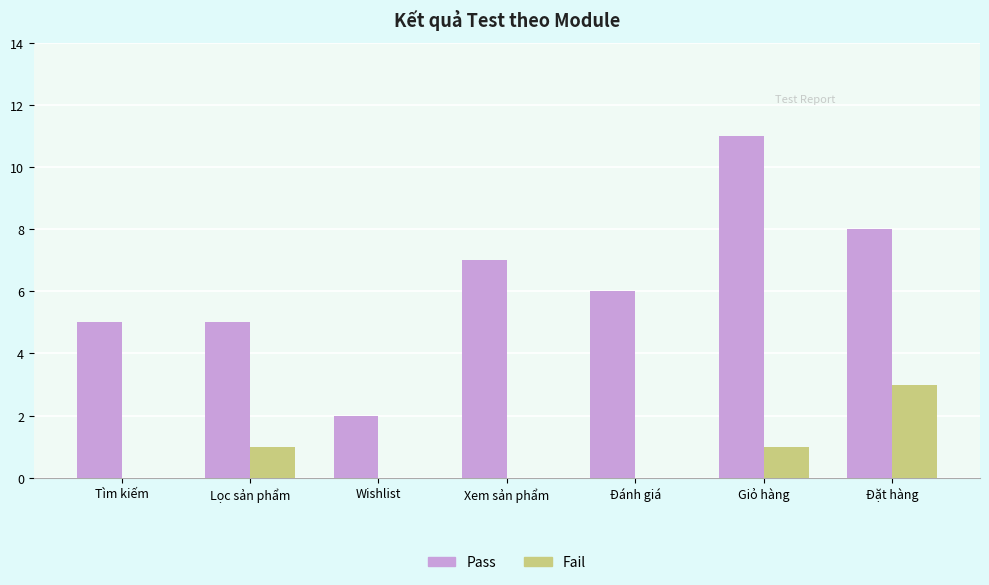

What is the sum of all Pass values?

44